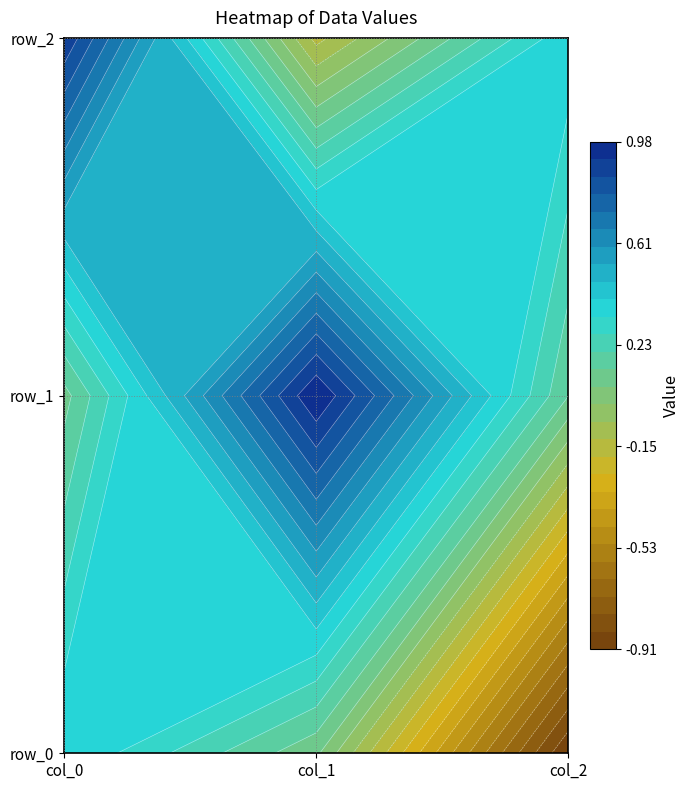

Rank the categories by row_1 value from lowest to highest.

col_0, col_2, col_1